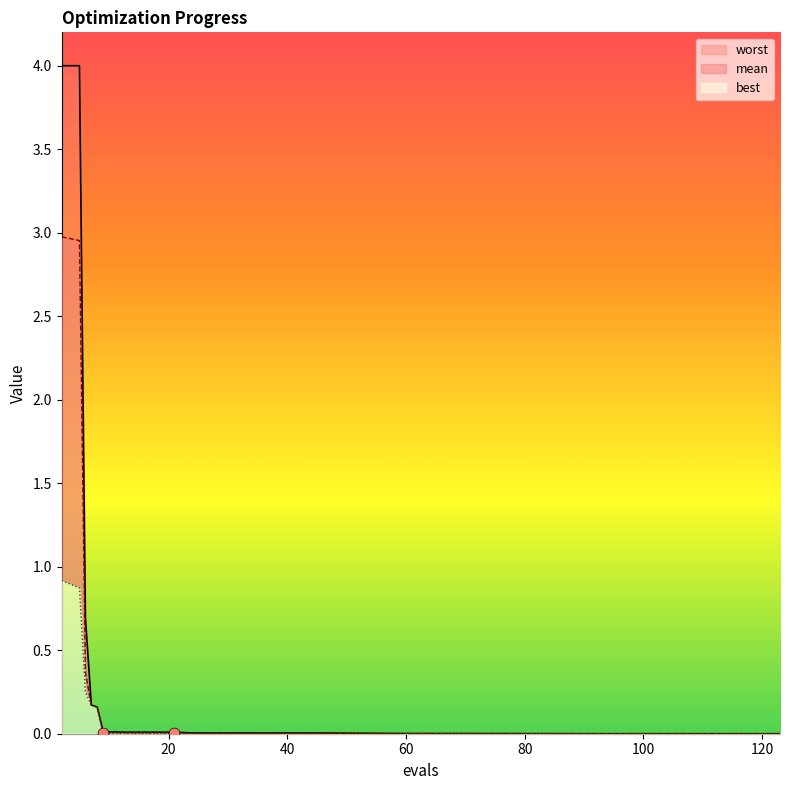

Which series has the widest spread of Y values?

worst